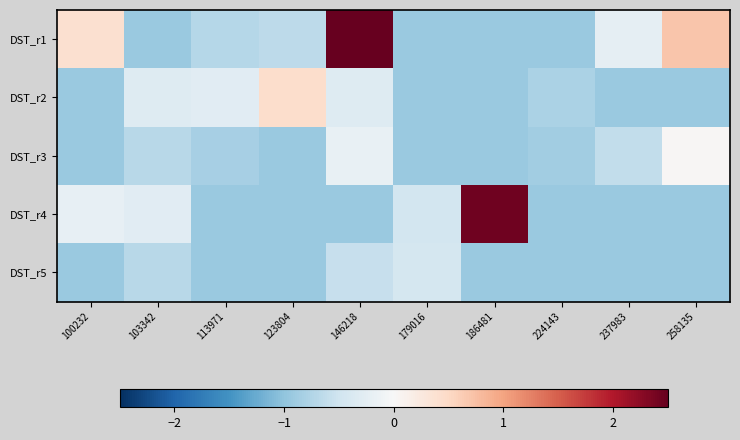

Which has a higher value, 224143 or 146218?

146218